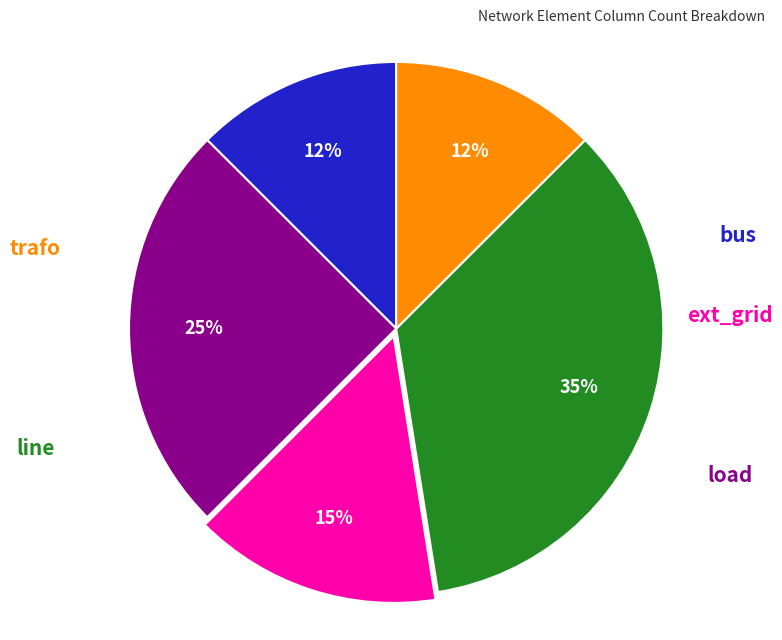

Does any single category account for the majority?

No